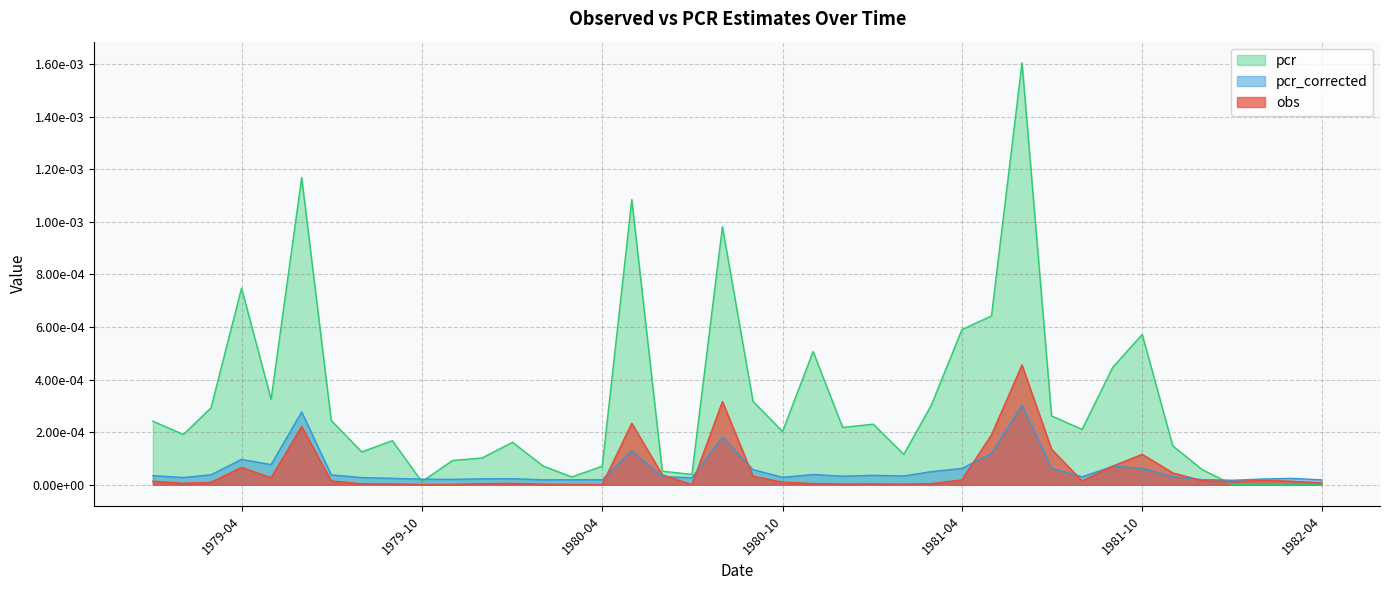

In obs, how many points are higher than both neighbors (excluding endpoints)?

9